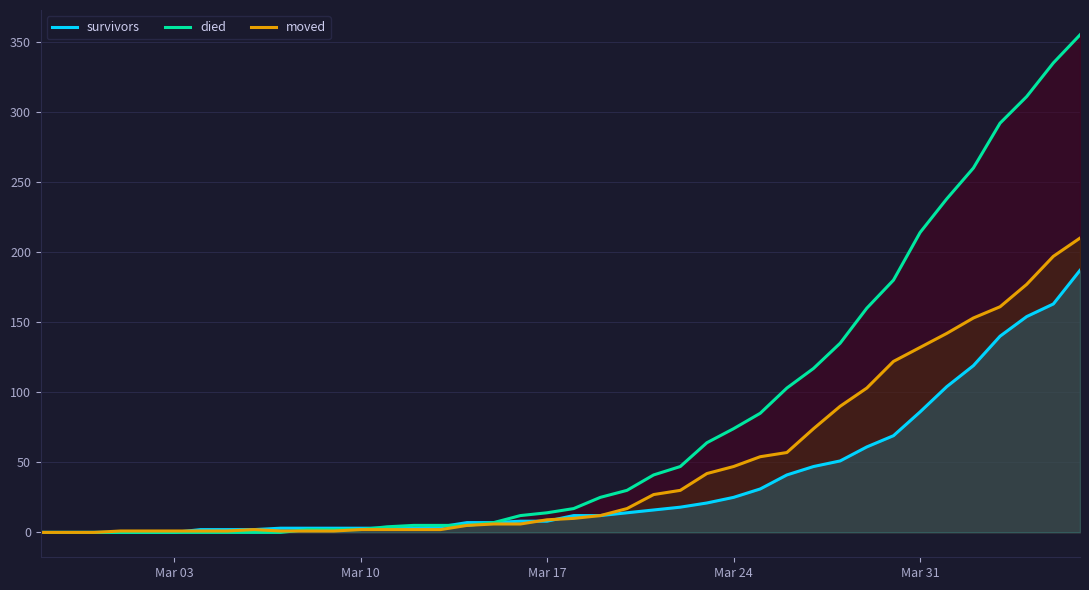

Which series has the largest total across all categories?

died